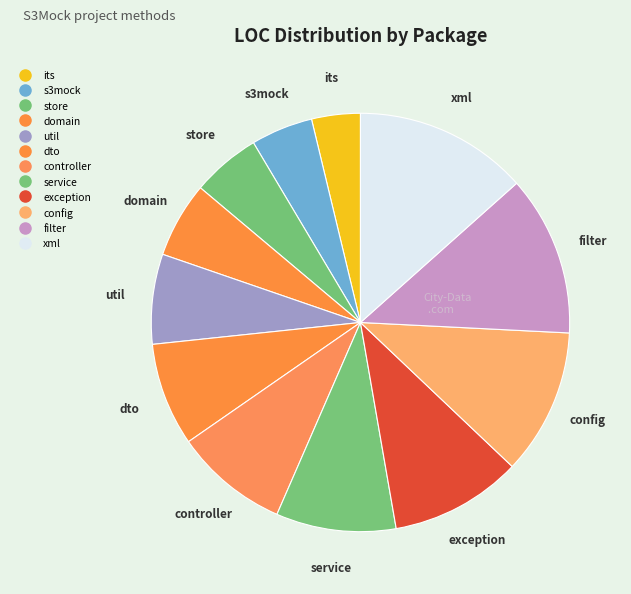

How many slices are in this pie chart?

12